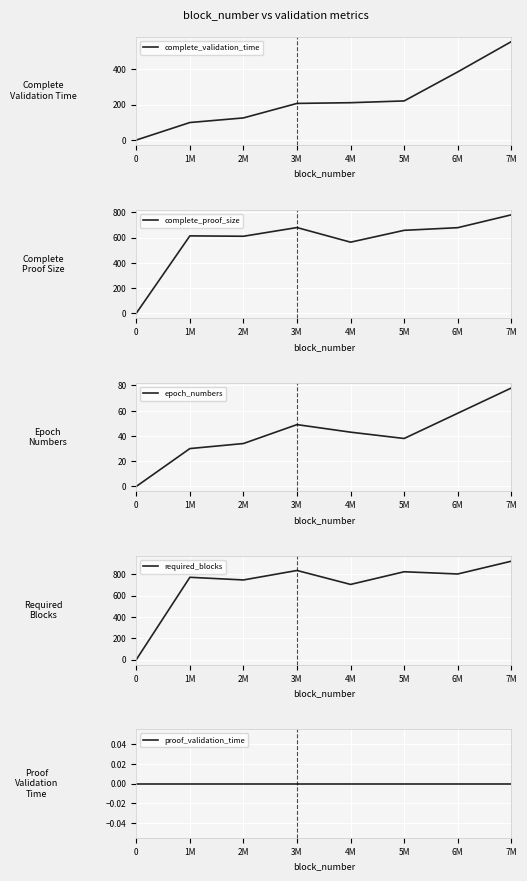

How many positive values does the complete_proof_size series have?

7